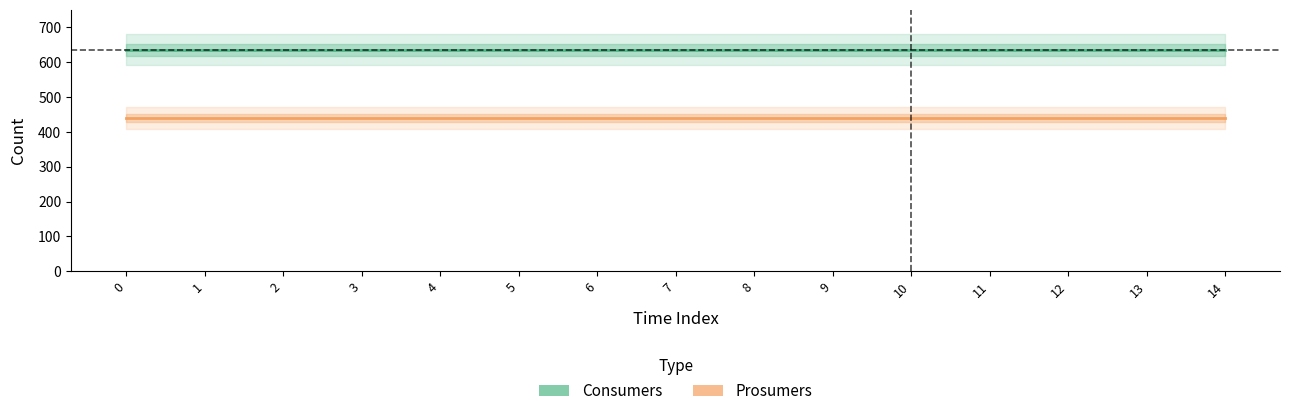

Which series has the widest spread of values?

Consumers